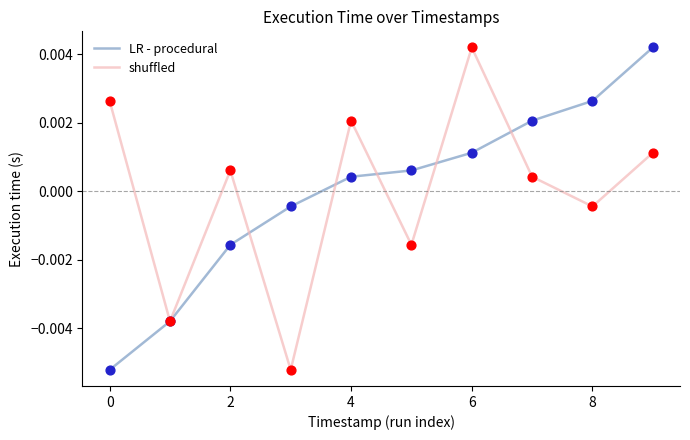

At how many categories does at least one series exceed 0?

8